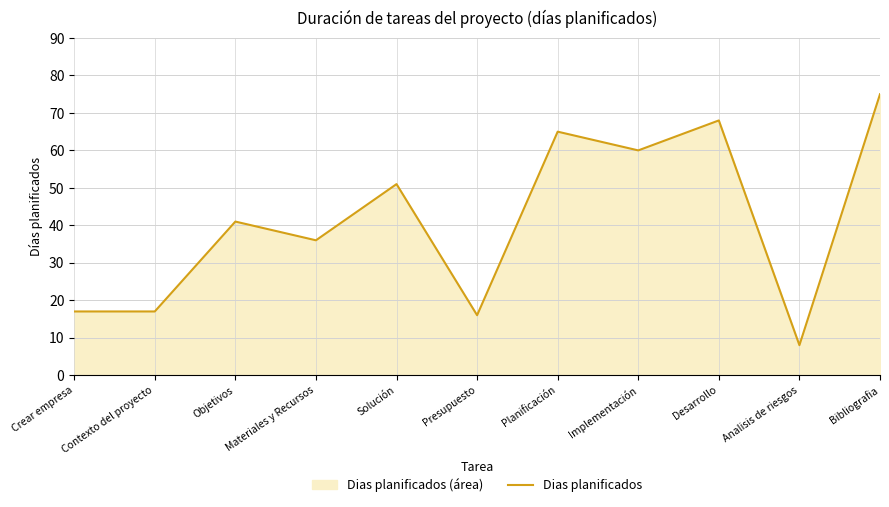

Reading left to right, what are all the values shown in this chart?

17	17	41	36	51	16	65	60	68	8	75